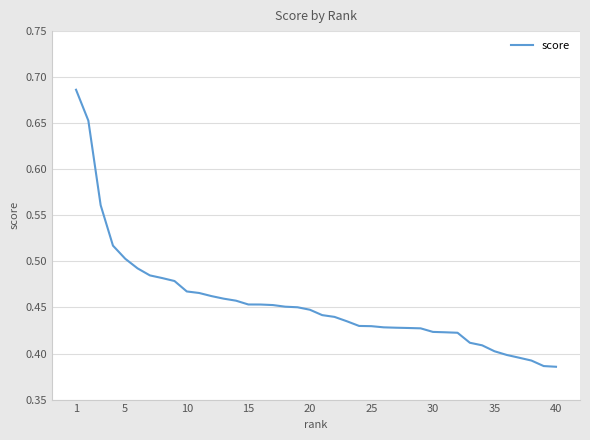

What is the difference between the maximum and minimum values?

0.3